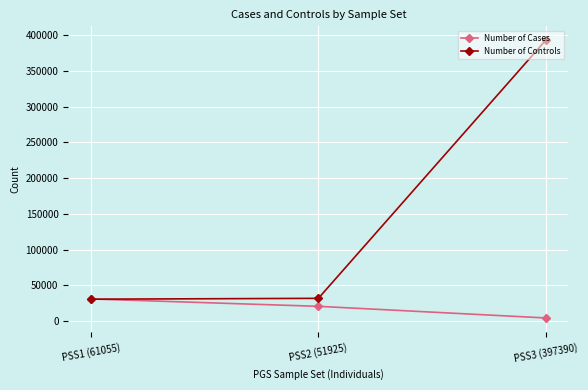

What are all the series names shown in the legend?

Number of Cases, Number of Controls